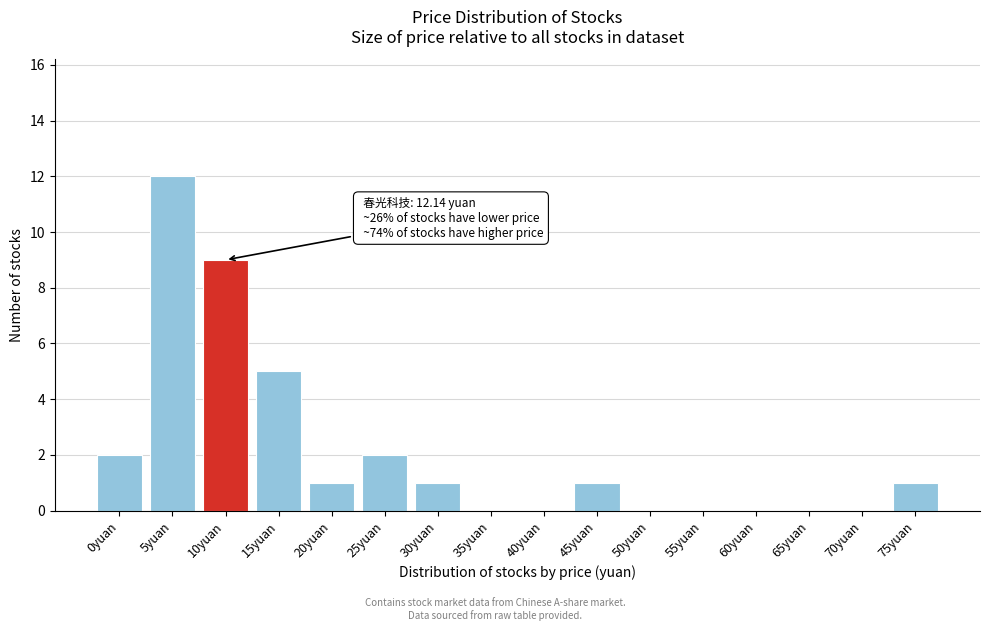

Reading left to right, transcribe all the data shown in this chart.

0yuan=2	5yuan=12	10yuan=9	15yuan=5	20yuan=1	25yuan=2	30yuan=1	35yuan=0	40yuan=0	45yuan=1	50yuan=0	55yuan=0	60yuan=0	65yuan=0	70yuan=0	75yuan=1